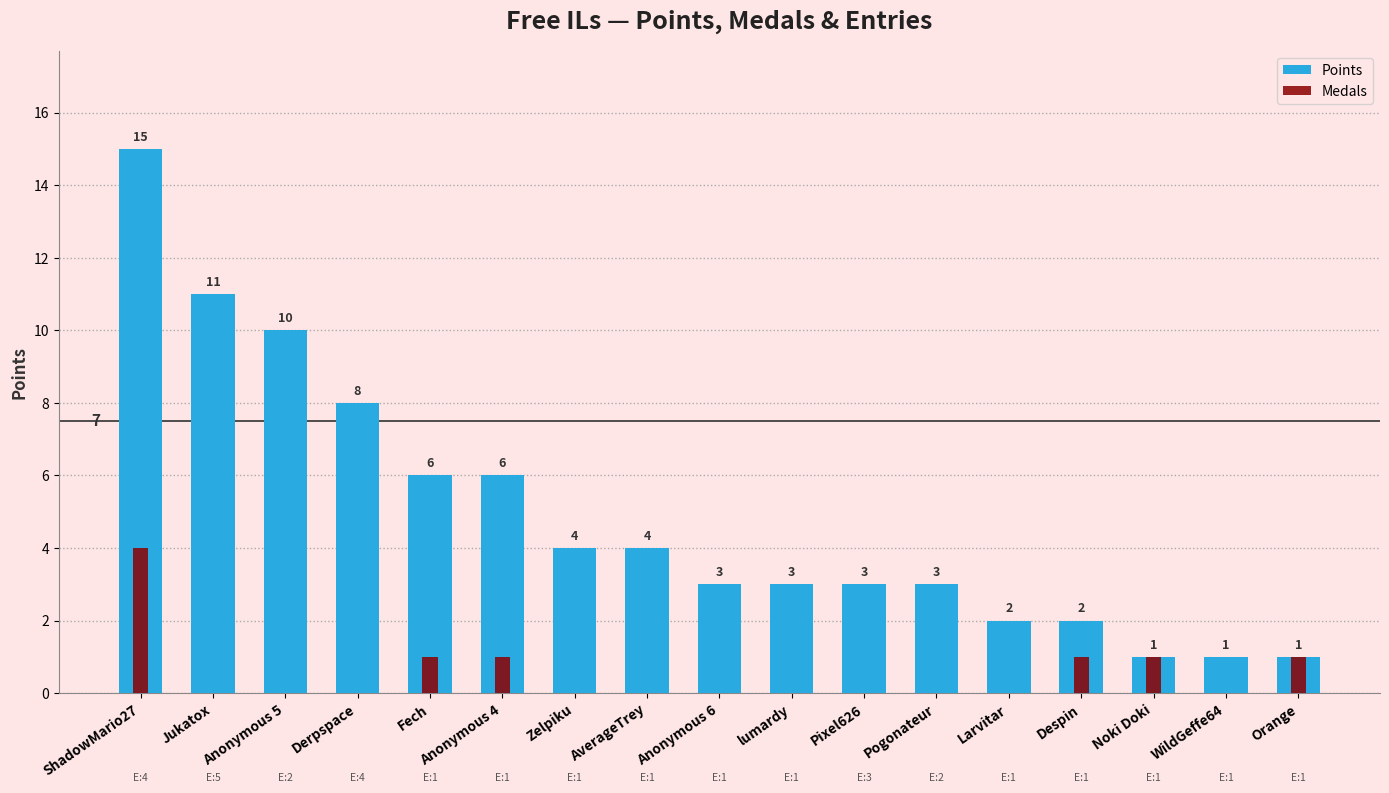

Reading left to right, what are all the values shown in this chart?

Points: ShadowMario27=15	Jukatox=11	Anonymous 5=10	Derpspace=8	Fech=6	Anonymous 4=6	Zelpiku=4	AverageTrey=4	Anonymous 6=3	lumardy=3	Pixel626=3	Pogonateur=3	Larvitar=2	Despin=2	Noki Doki=1	WildGeffe64=1	Orange=1
Medals: ShadowMario27=4	Jukatox=0	Anonymous 5=0	Derpspace=0	Fech=1	Anonymous 4=1	Zelpiku=0	AverageTrey=0	Anonymous 6=0	lumardy=0	Pixel626=0	Pogonateur=0	Larvitar=0	Despin=1	Noki Doki=1	WildGeffe64=0	Orange=1